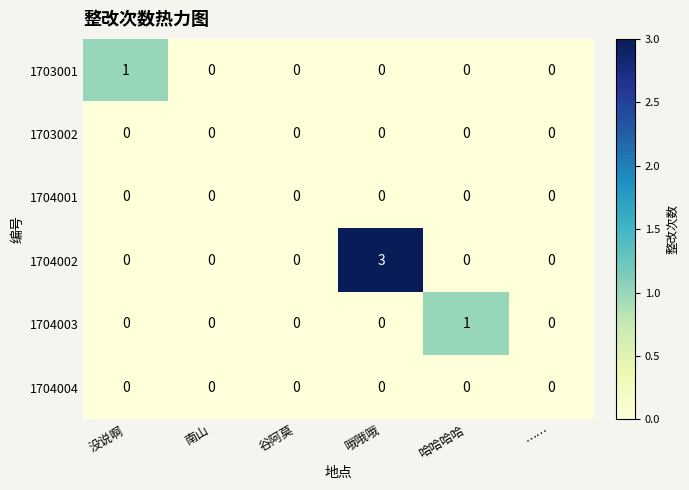

How many data points does each series have?

6